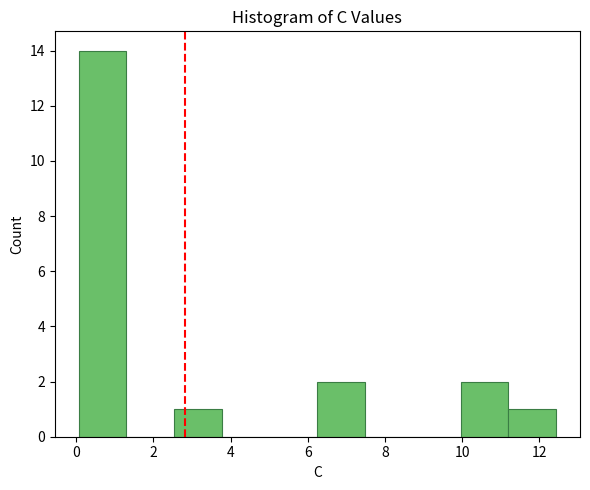

Reading left to right, list every bar in this chart as the range it spans on the x-axis followed by its height. Neither the bar edges nor the heights are printed on the chart, so give them approximately, as read against the axes.

0.0 to 1.4: 14
1.4 to 2.6: 0
2.6 to 3.8: 1
3.8 to 5.0: 0
5.0 to 6.2: 0
6.2 to 7.4: 2
7.4 to 8.8: 0
8.8 to 10.0: 0
10.0 to 11.2: 2
11.2 to 12.4: 1